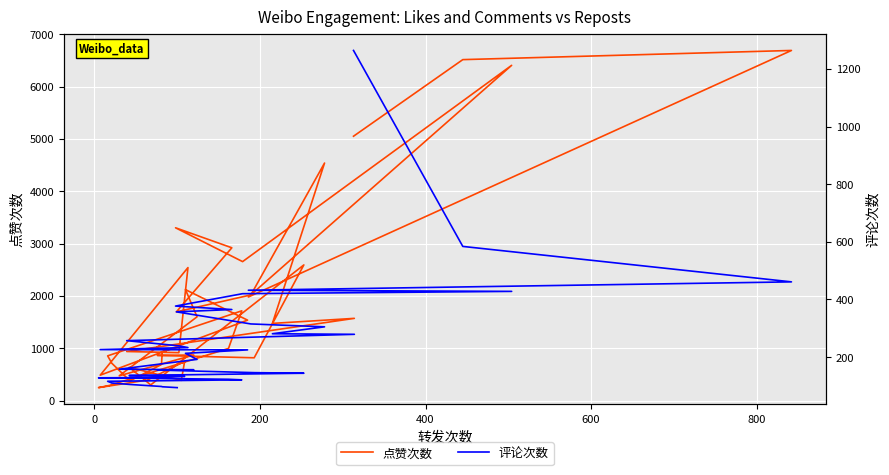

Which series has the widest spread of values?

点赞次数